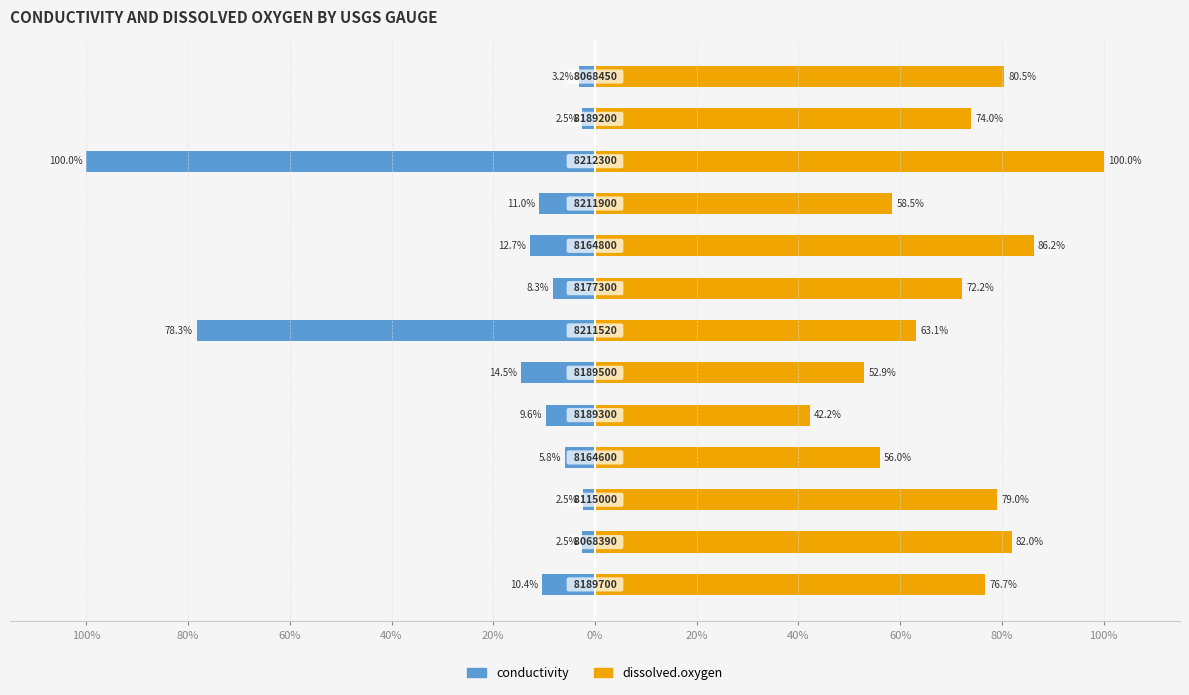

How many groups of bars are there?

13